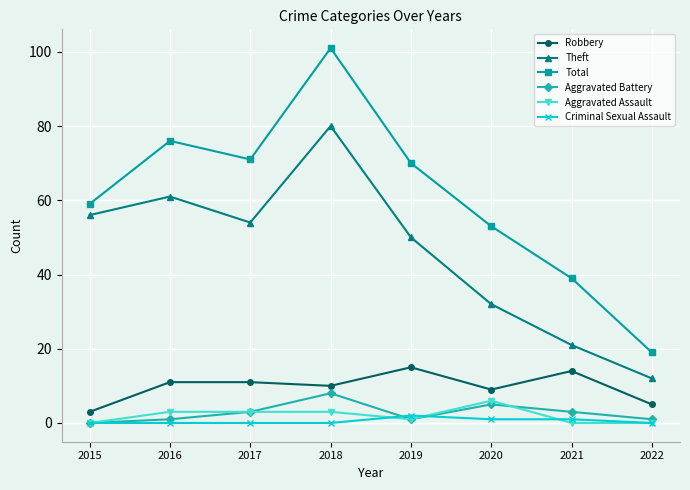

What is the difference between the highest and lowest values at 2020?

52